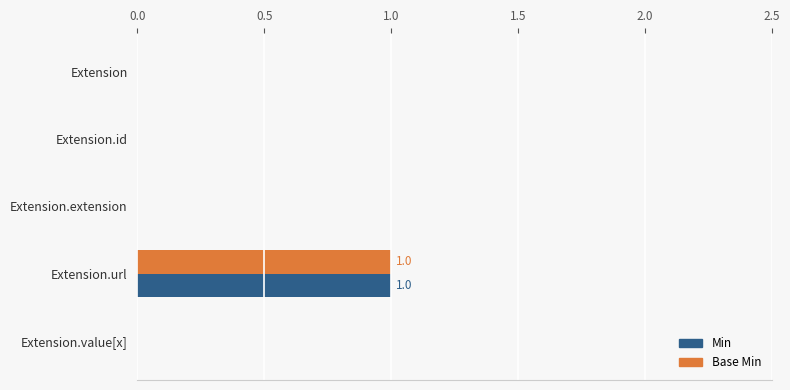

At which category does the chart reach its peak across all series?

Extension.url